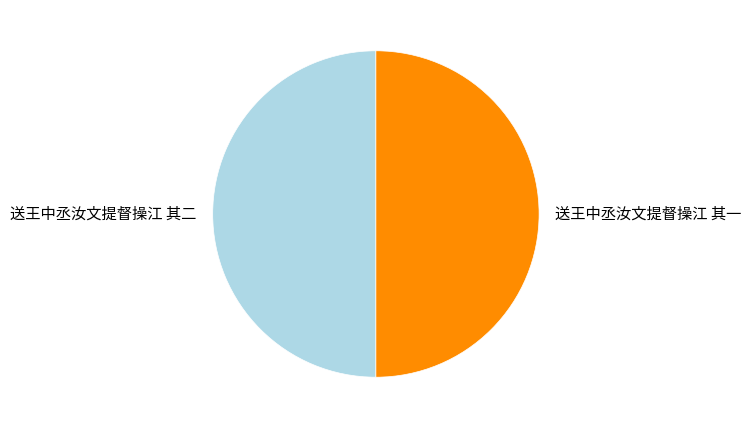

What is the ratio of the value at 送王中丞汝文提督操江 其一 to the value at 送王中丞汝文提督操江 其二?

1.0